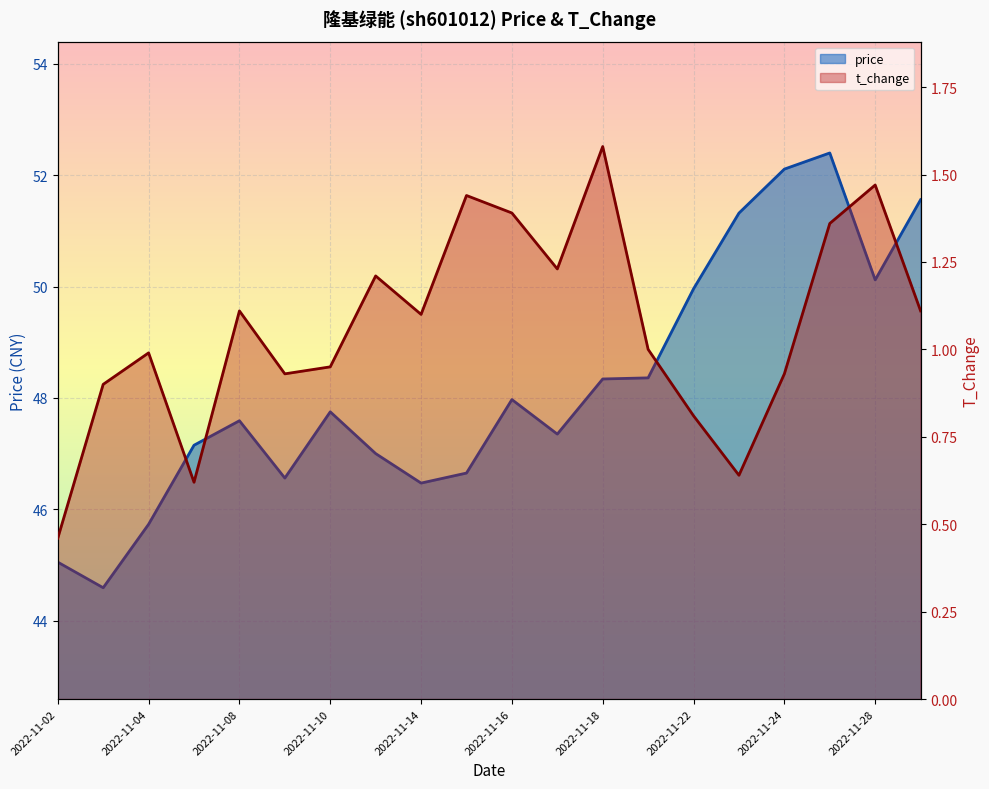

What is the sum of the t_change values at 2022-11-04 and 2022-11-22?

1.8